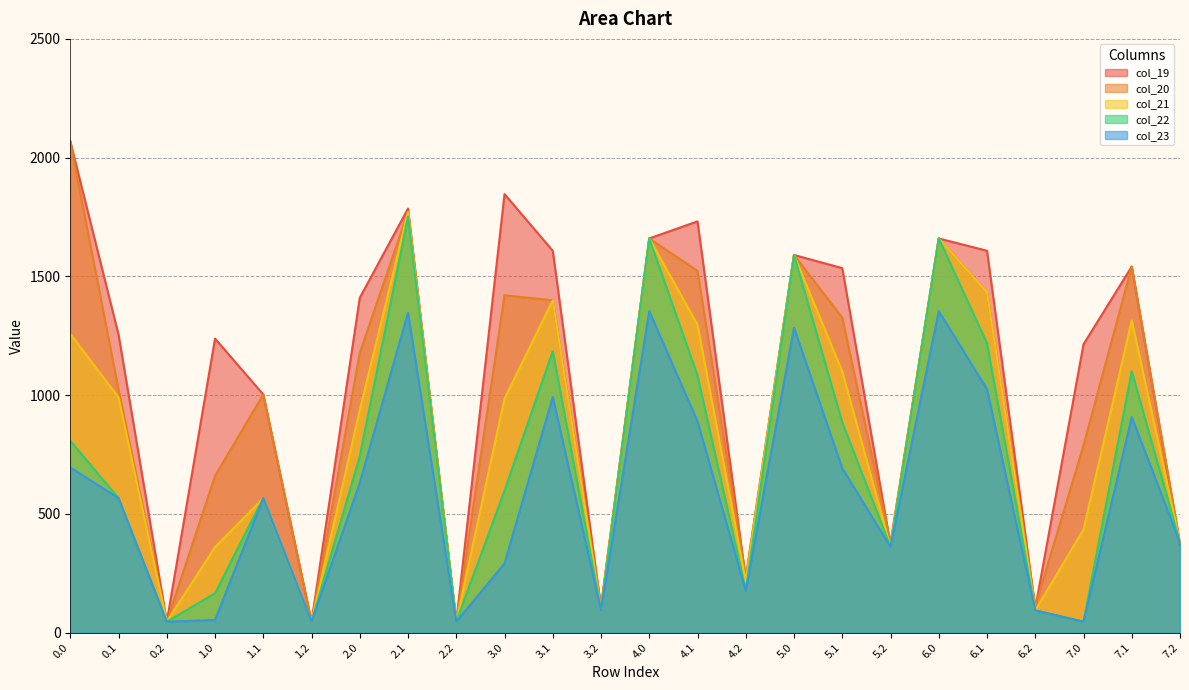

What position from the left is 4.1?

14